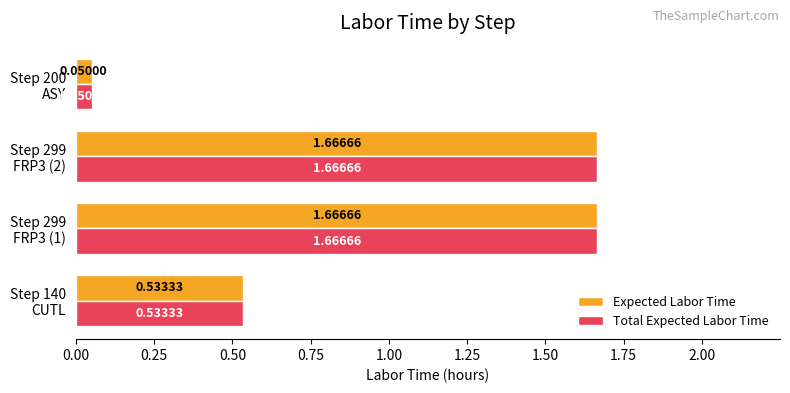

What is the sum of all Expected Labor Time values?

3.9